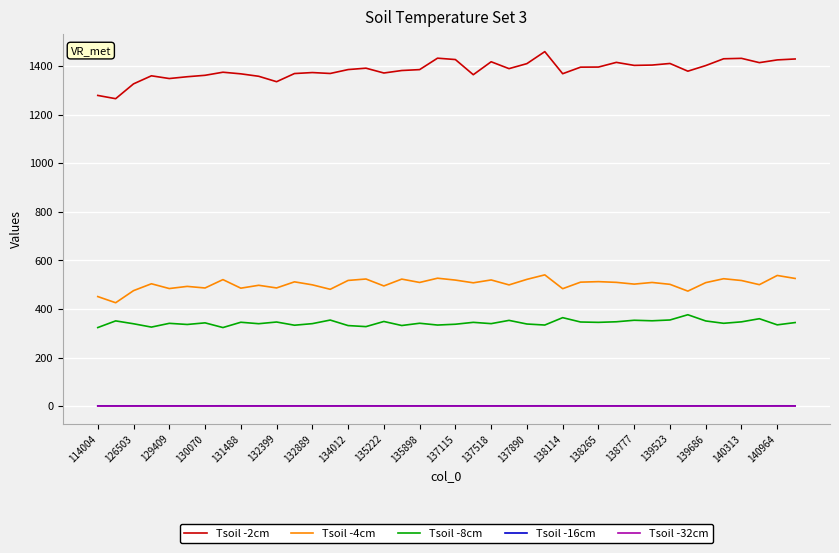

Which series has the largest total across all categories?

Tsoil -2cm